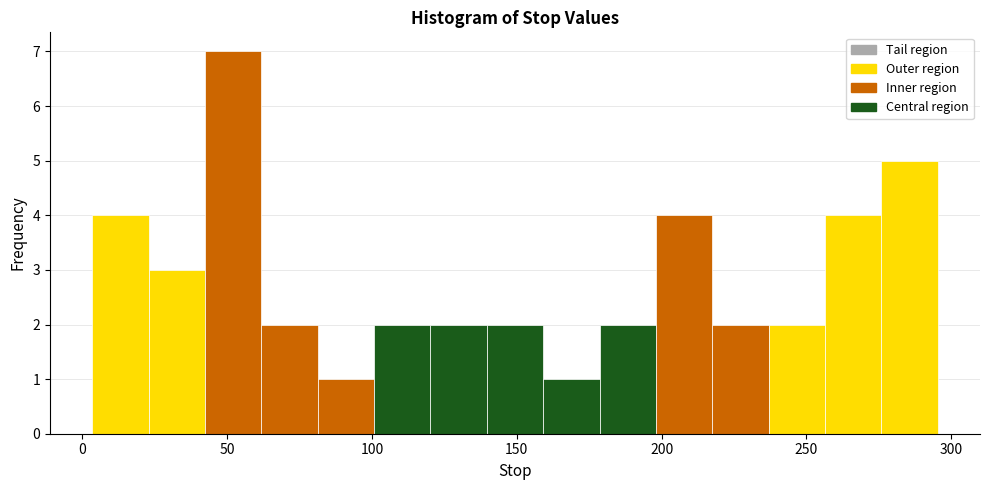

Around what value on the x-axis is the tallest bar? Give the approximate position of its centre, as read against the axis.

50